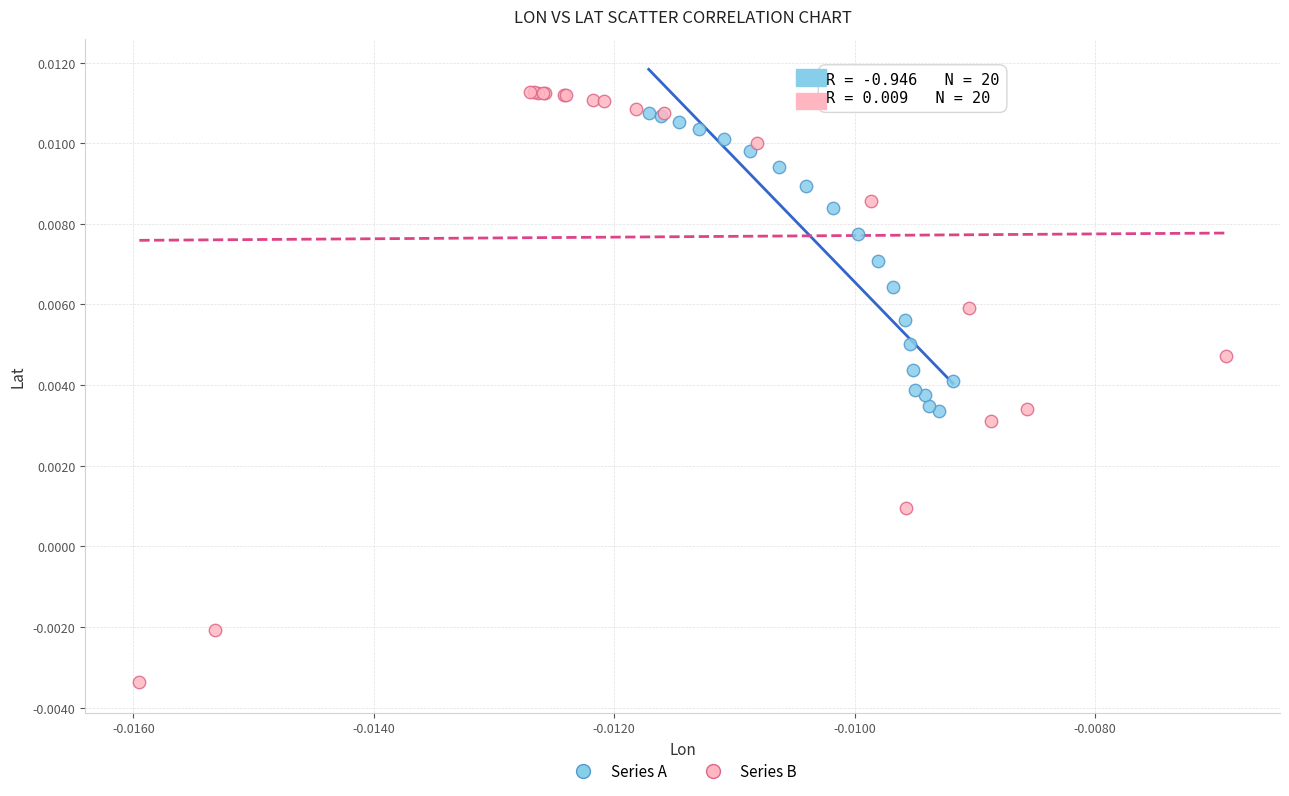

Which series has the widest spread of Y values?

Series B